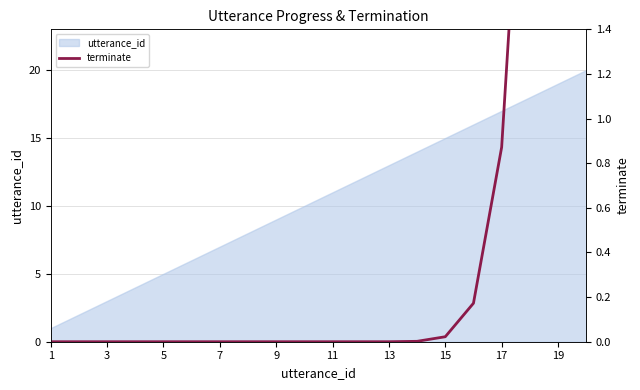

The value at 13 is 0.0. True or false?

True